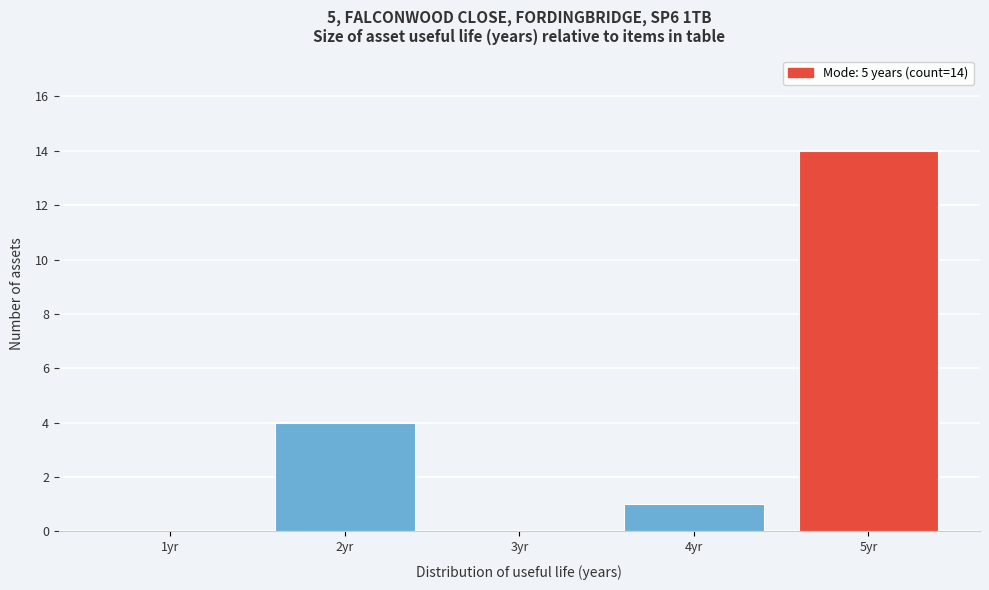

Reading right to left, extract all data points from this chart.

5yr=14	4yr=1	3yr=0	2yr=4	1yr=0